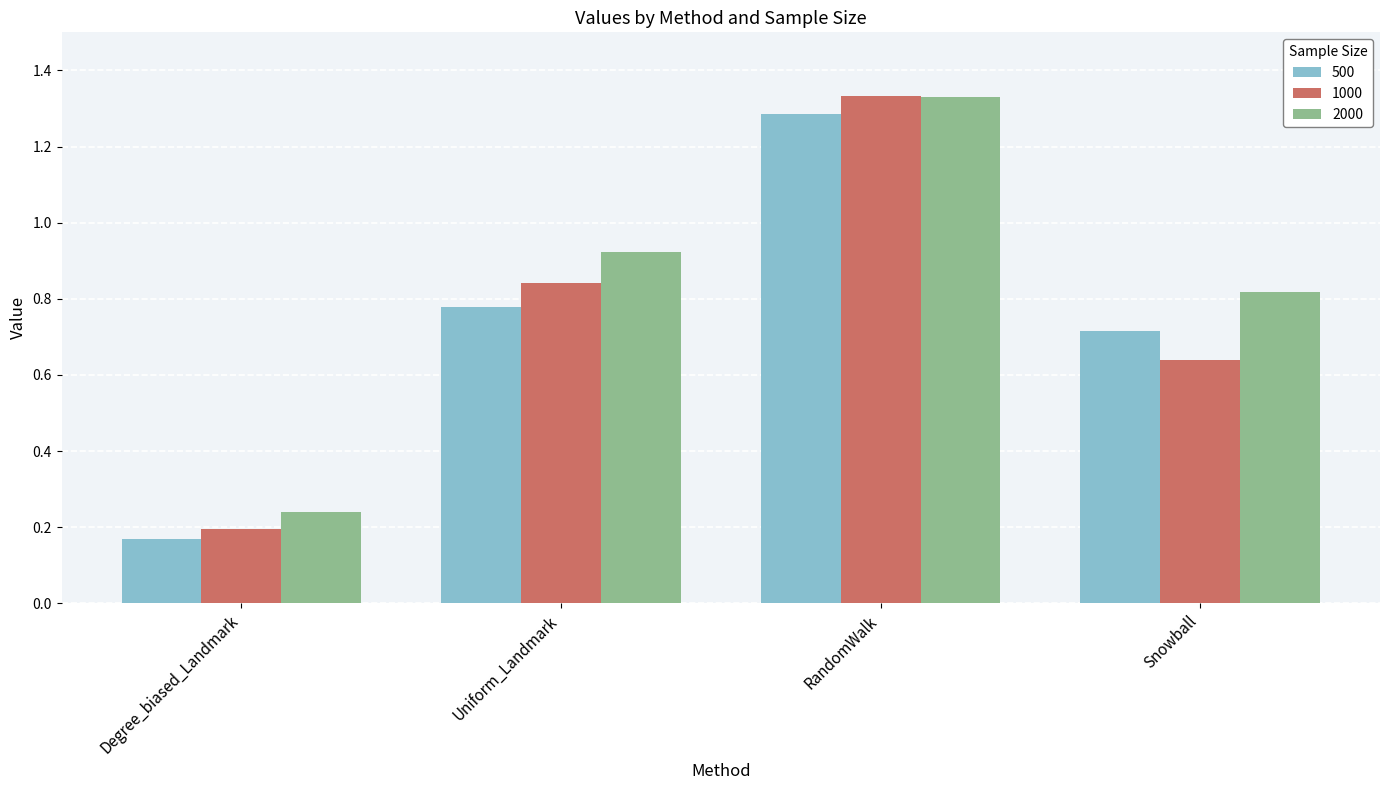

What is the difference between the 2000 values at Uniform_Landmark and Snowball?

0.1